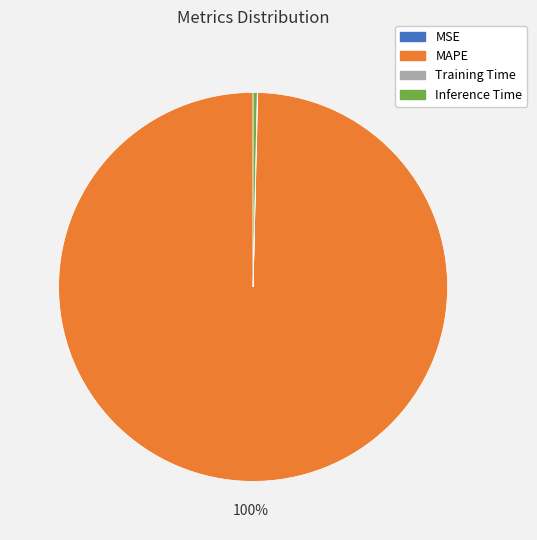

Is the sum of MAPE and Inference Time greater than half?

Yes